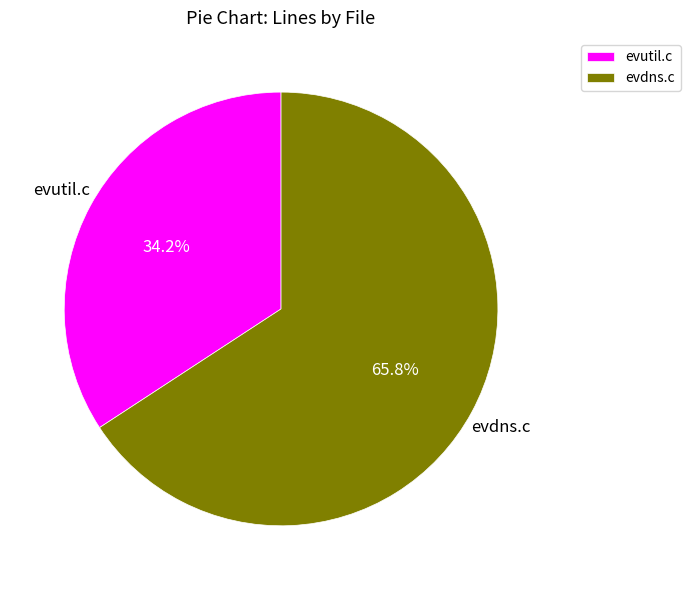

What percentage is NOT represented by evutil.c?

65.8%